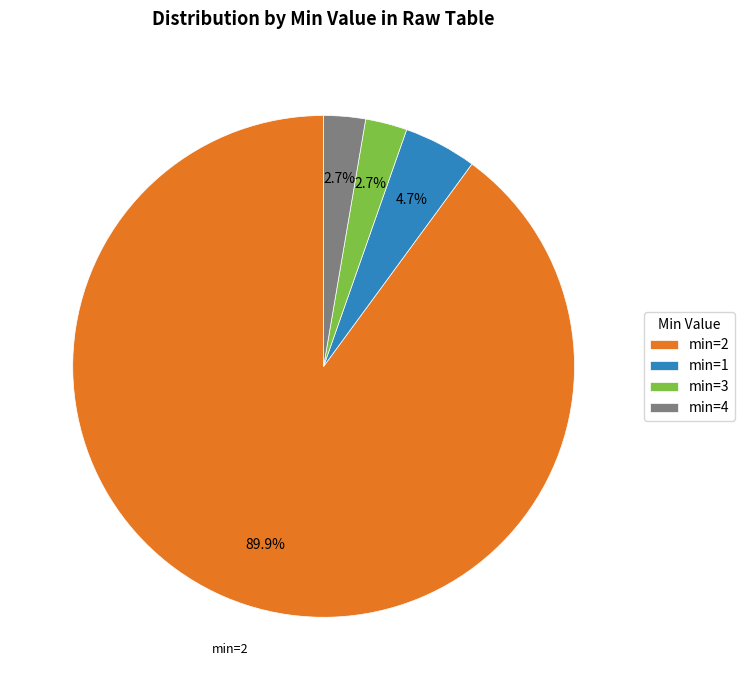

What percentage is NOT represented by min=1?

95.3%